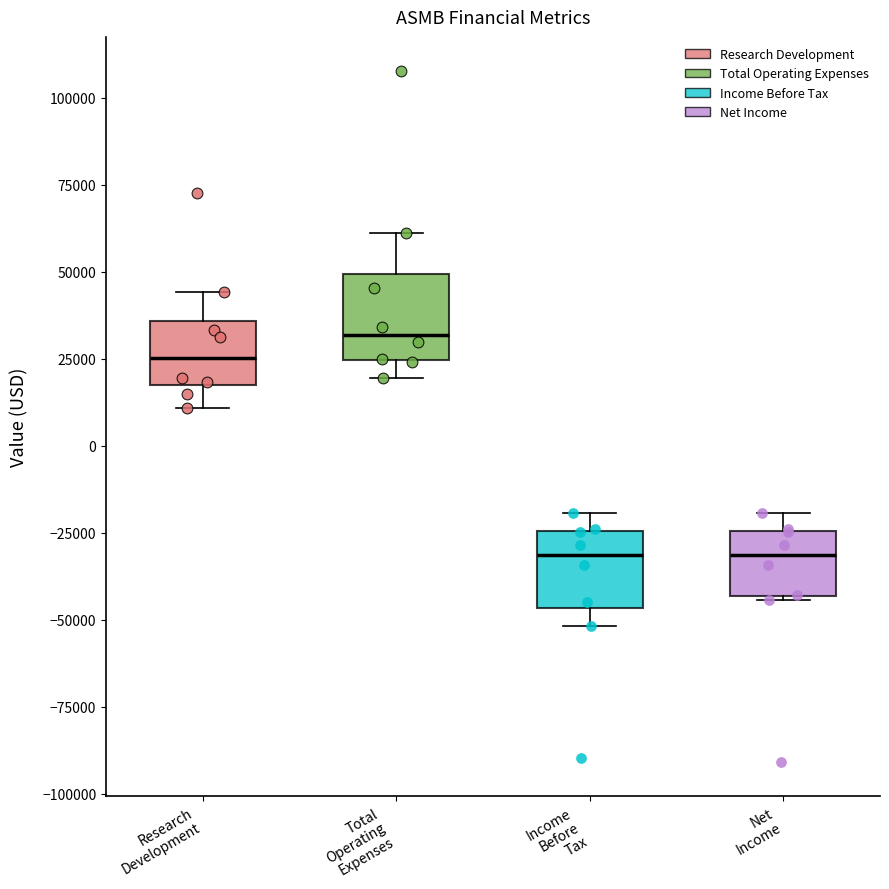

Where does the median line of the box for Research Development sit on the y-axis? The values are not printed on the chart, so give them approximately, as read against the axis.

25000